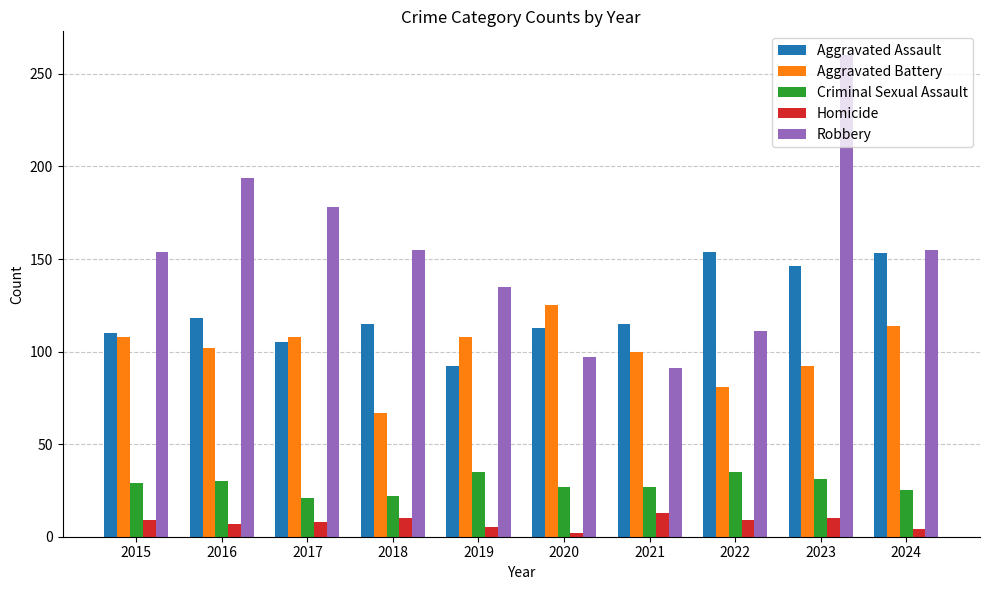

Rank the series by their maximum value, from highest to lowest.

Robbery, Aggravated Assault, Aggravated Battery, Criminal Sexual Assault, Homicide